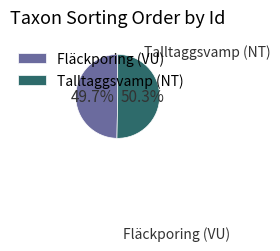

Approximately how many times larger is the value at Talltaggsvamp (NT) compared to Fläckporing (VU)?

1.0